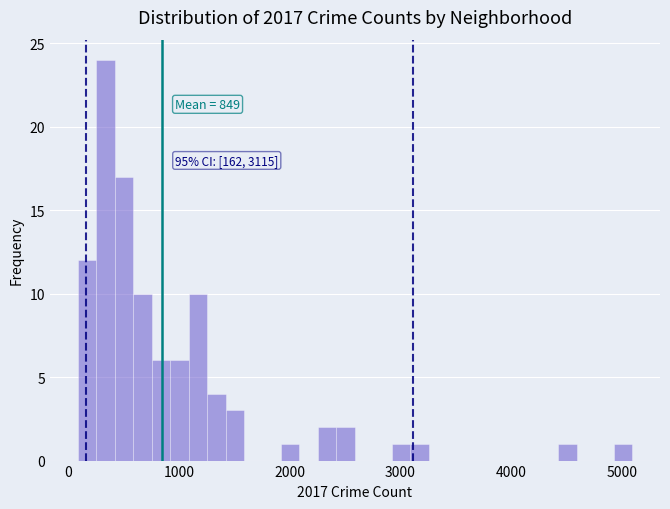

Around what value on the x-axis is the tallest bar? Give the approximate position of its centre, as read against the axis.

300